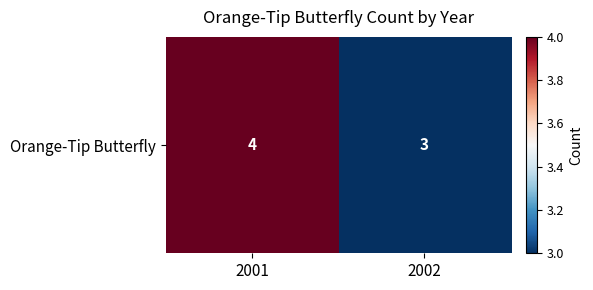

Rank the categories by value from lowest to highest.

2002, 2001